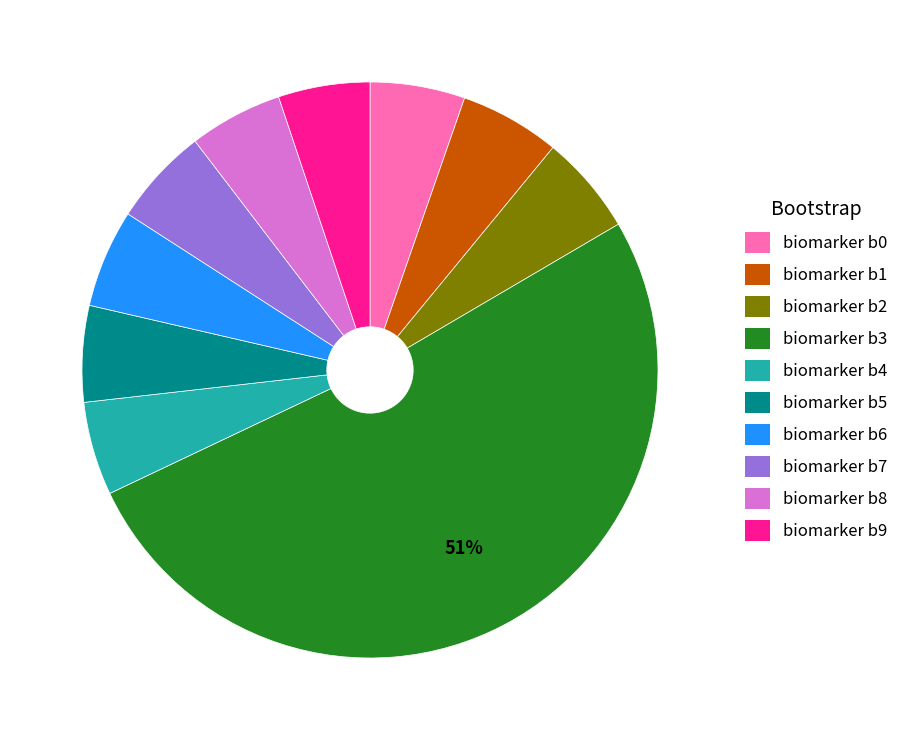

What is the largest slice in the pie chart?

biomarker b3